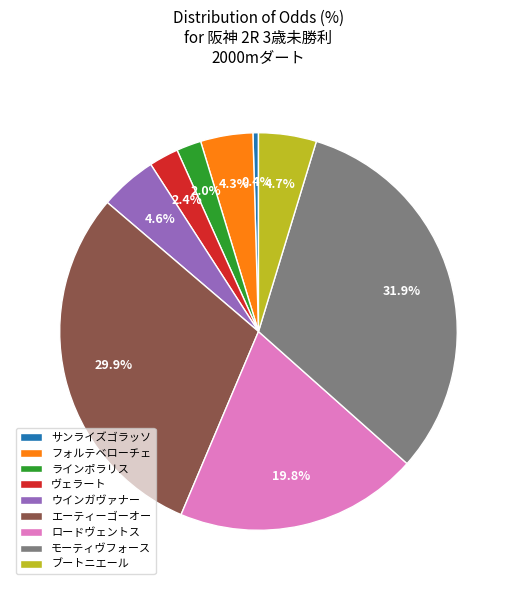

Which slice is the smallest?

サンライズゴラッソ